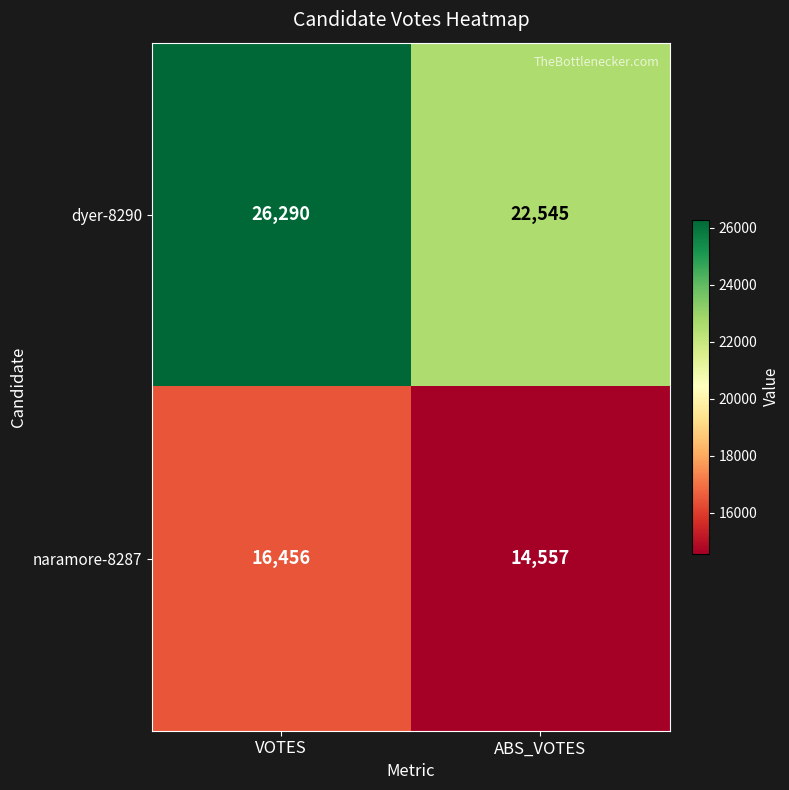

What is the total value across all series at ABS_VOTES?

37102